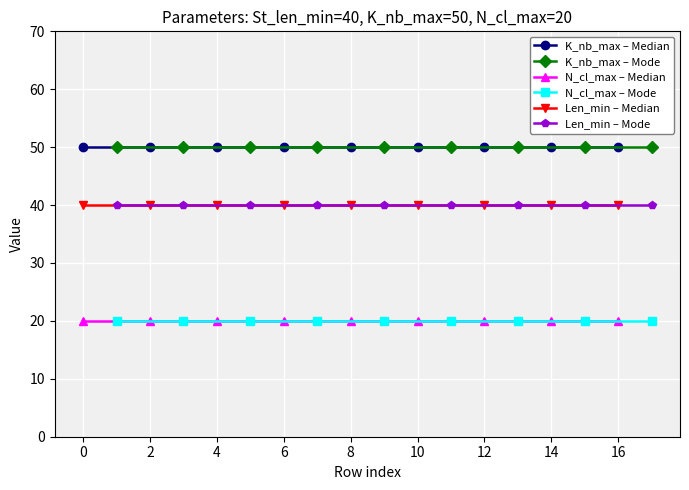

What is the spread (max minus min) of values at 8?

30